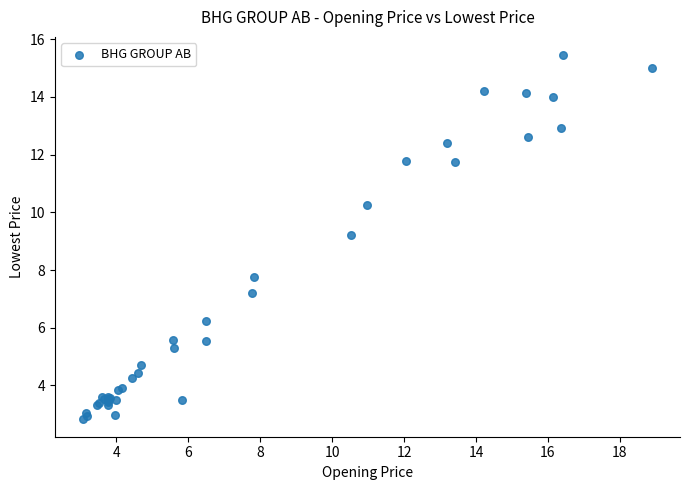

What Y value in the scatter plot is closest to 9?

9.2